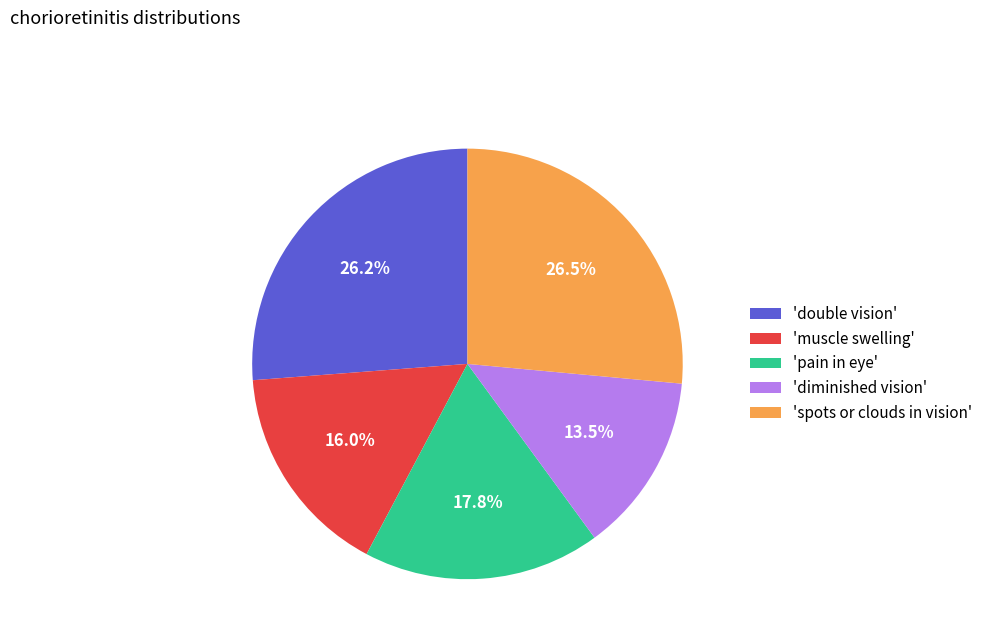

What is the ratio of the value at 'pain in eye' to the value at 'double vision'?

0.7